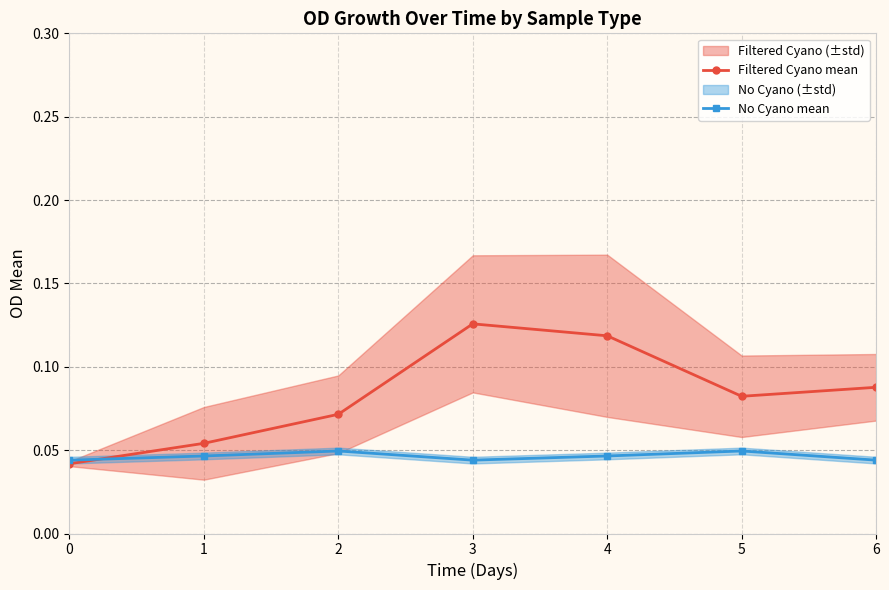

True or false: Filtered Cyano mean has a value of 0.1 at 4.

False